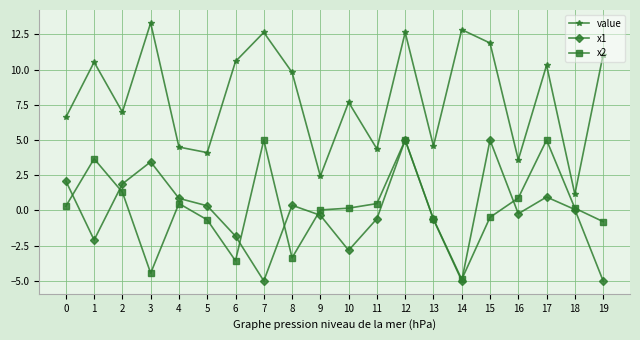

Does the chart display data point markers on the line(s)?

Yes